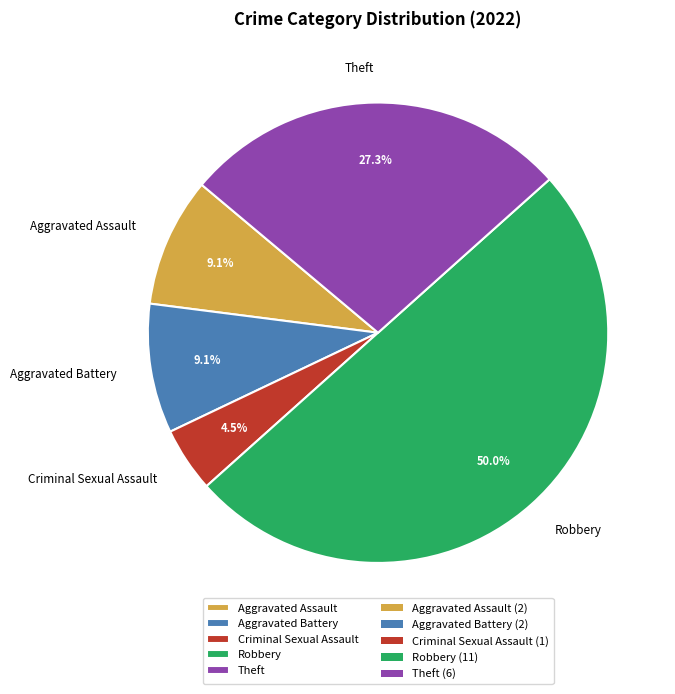

Which slice is the smallest?

Criminal Sexual Assault